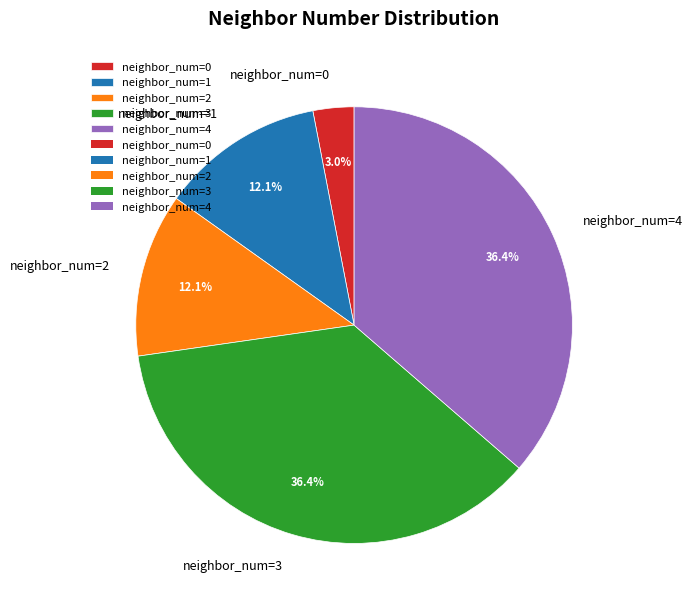

What is the smallest slice in the pie chart?

neighbor_num=0